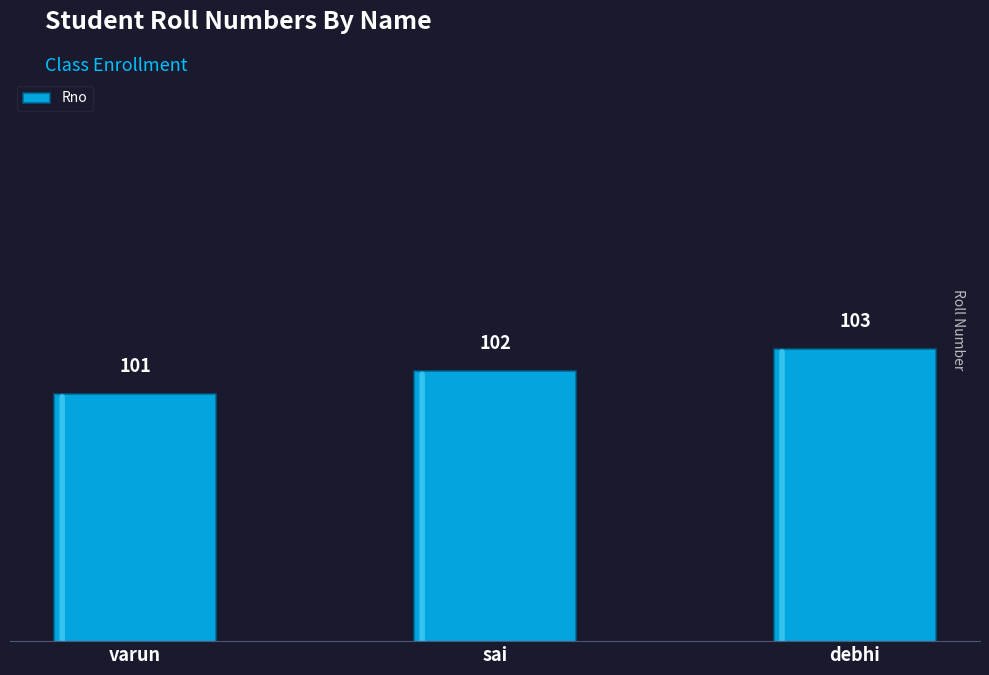

What is the change in value from varun to debhi?

+2